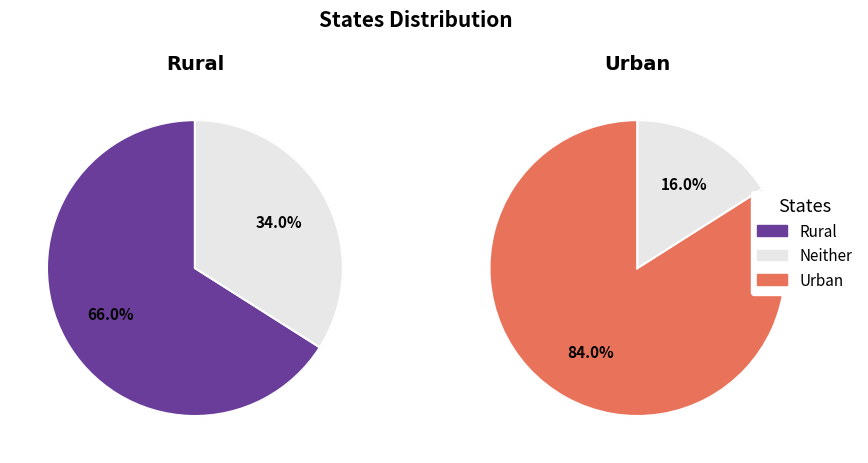

Approximately how many times larger is the value at Urban compared to Rural?

1.3